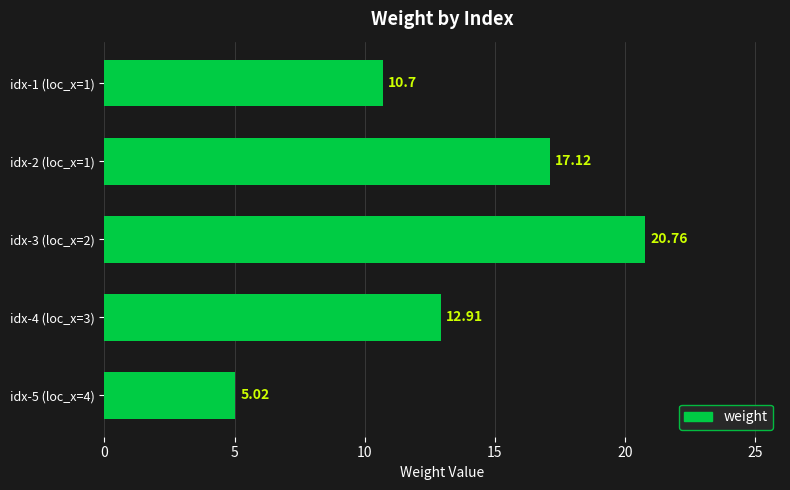

What is the sum of the values at idx-5 (loc_x=4) and idx-1 (loc_x=1)?

15.7